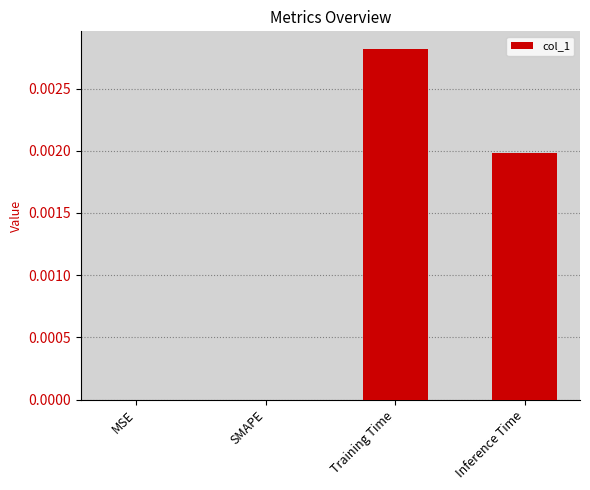

The value at Inference Time is 0.0. True or false?

True